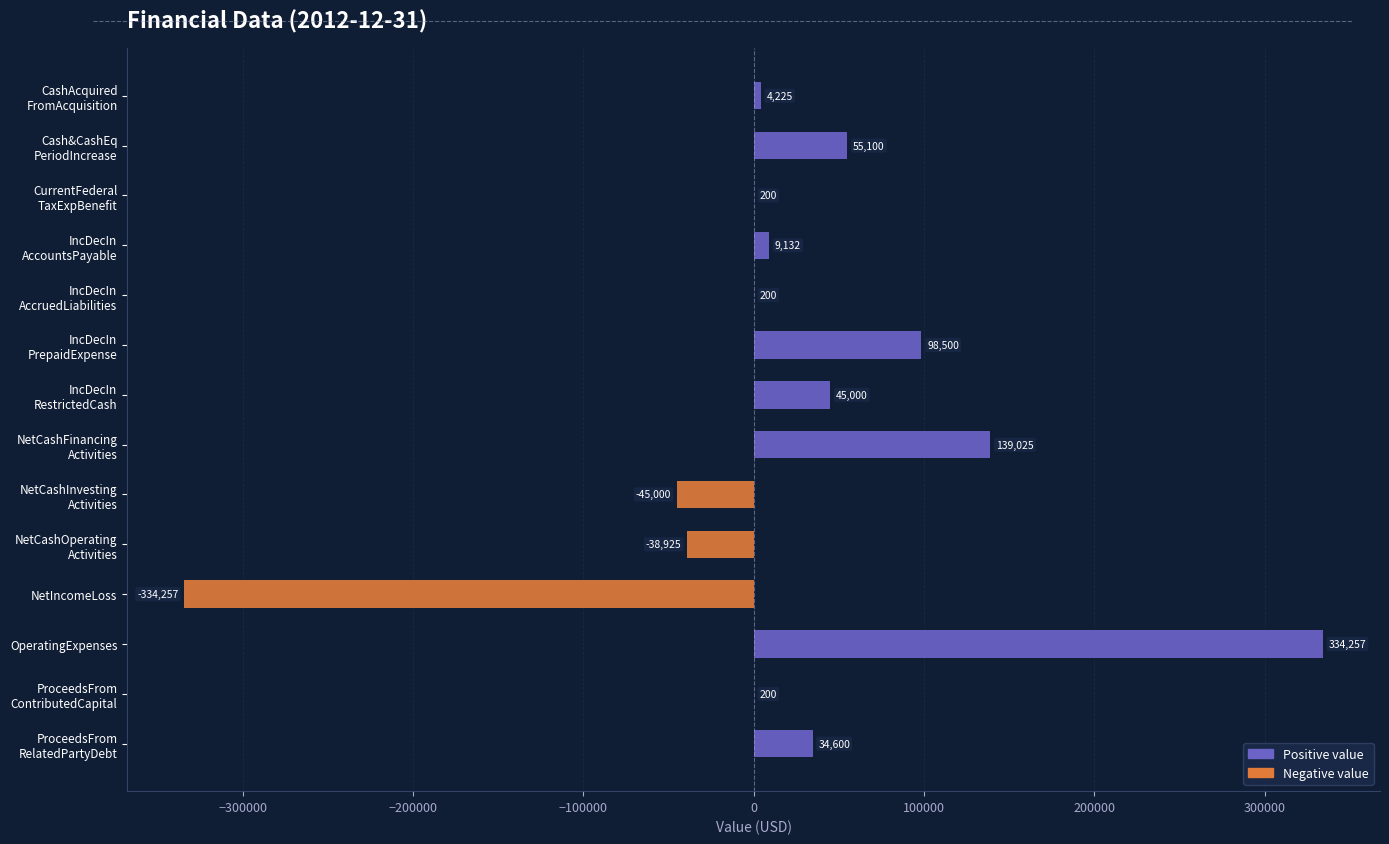

What is the sum of all values?

302257